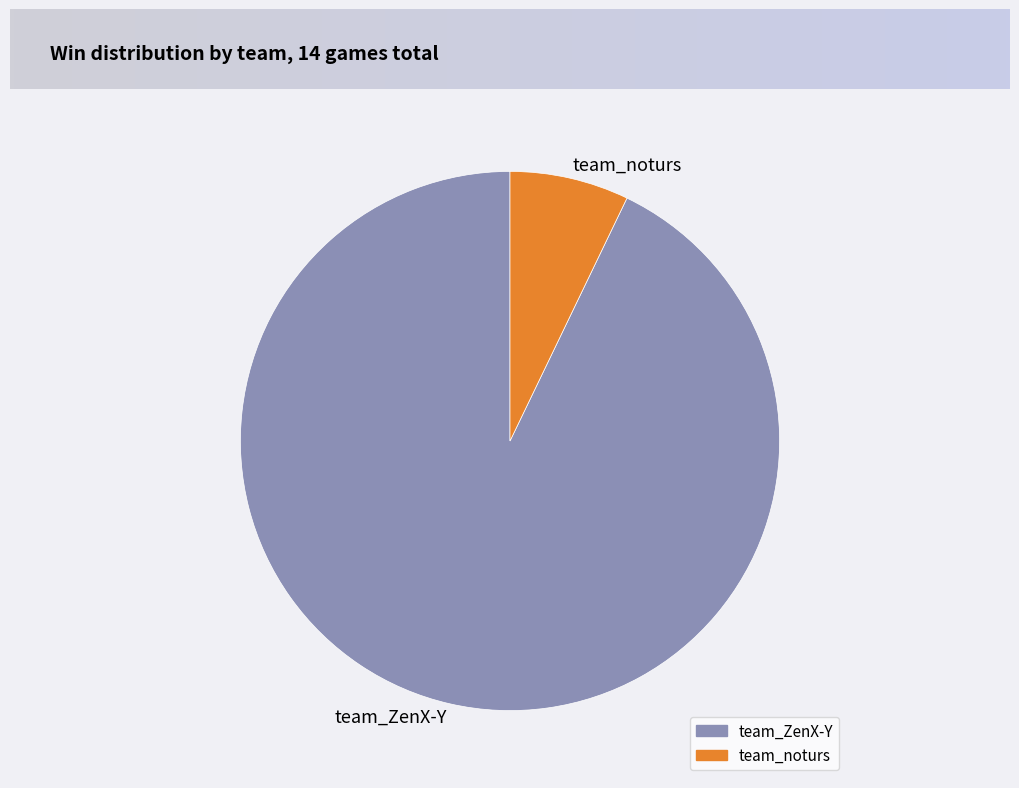

Is there a majority slice in this chart?

Yes